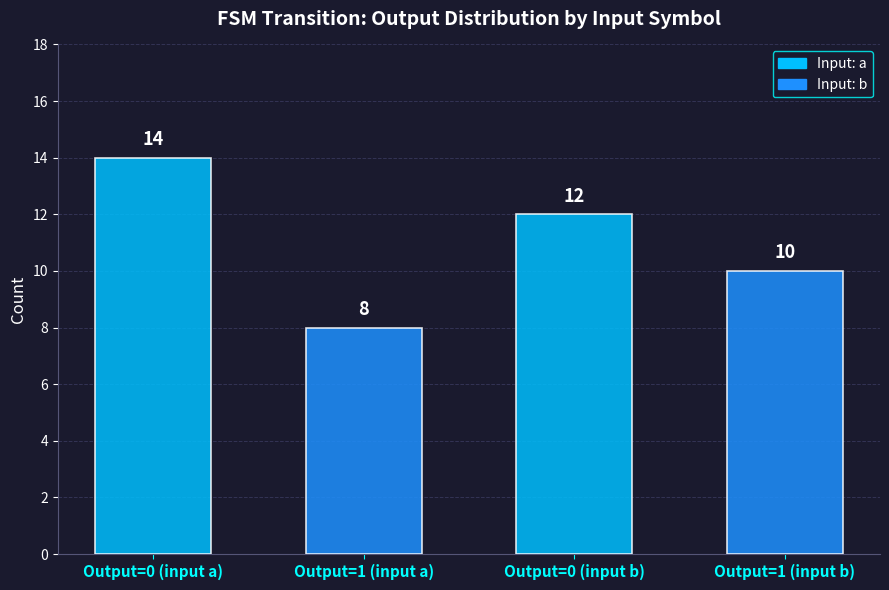

Reading left to right, what are all the values shown in this chart?

14	8	12	10